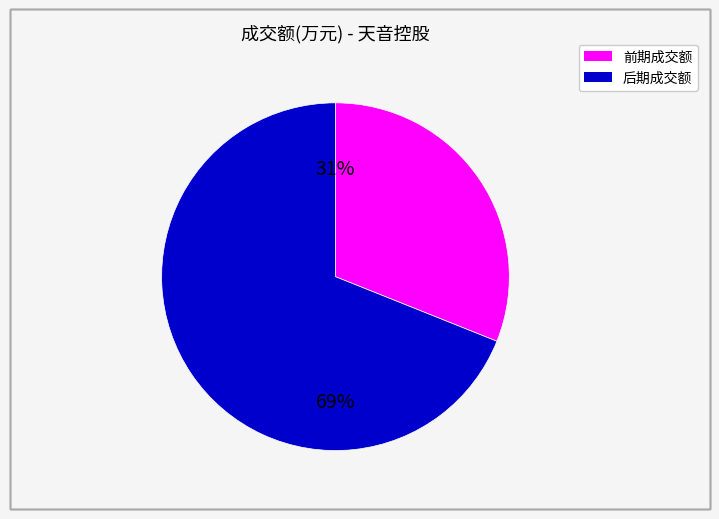

Count the number of slices in the pie.

2